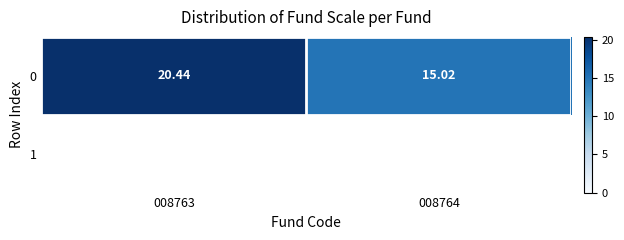

At which category does the chart reach its peak across all series?

008763